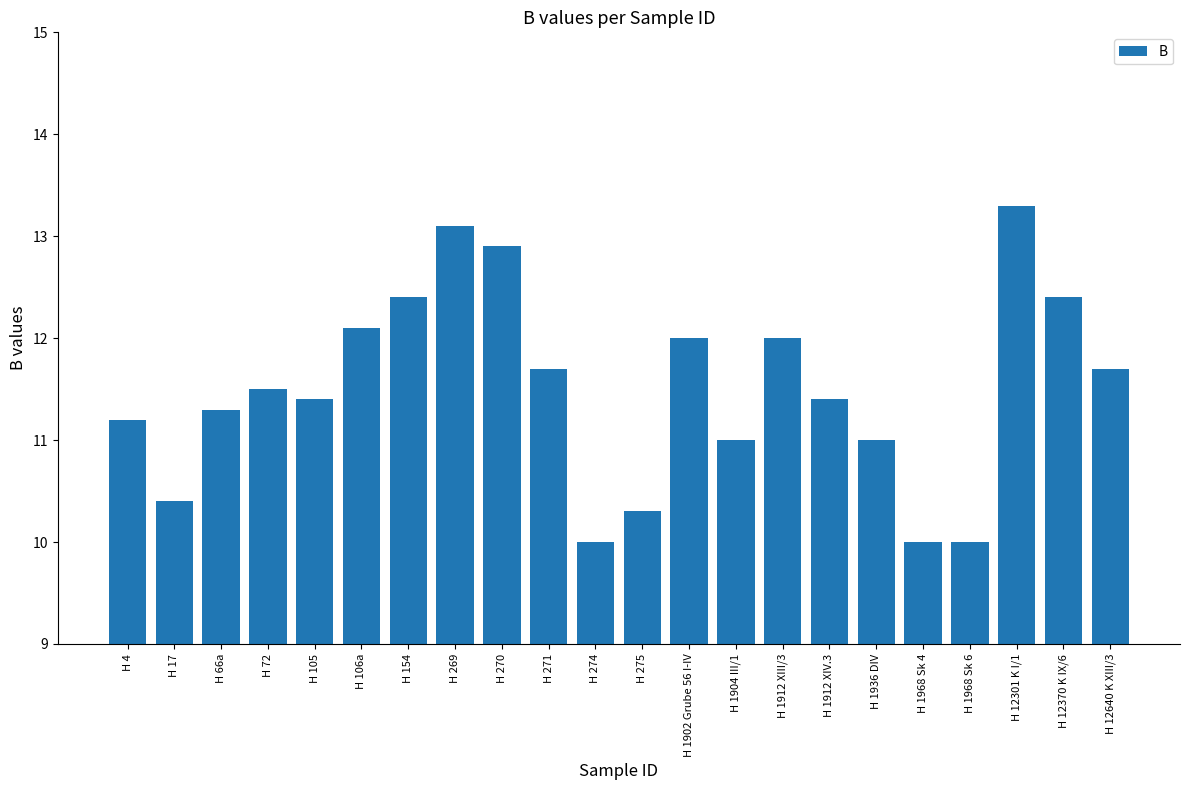

The value at H 72 is 18.4. True or false?

False